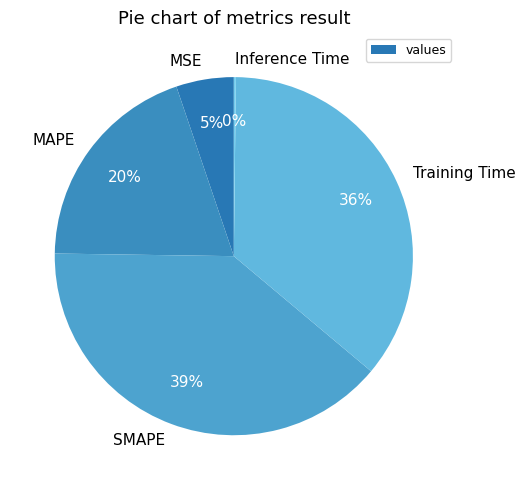

Which slice is the largest?

SMAPE